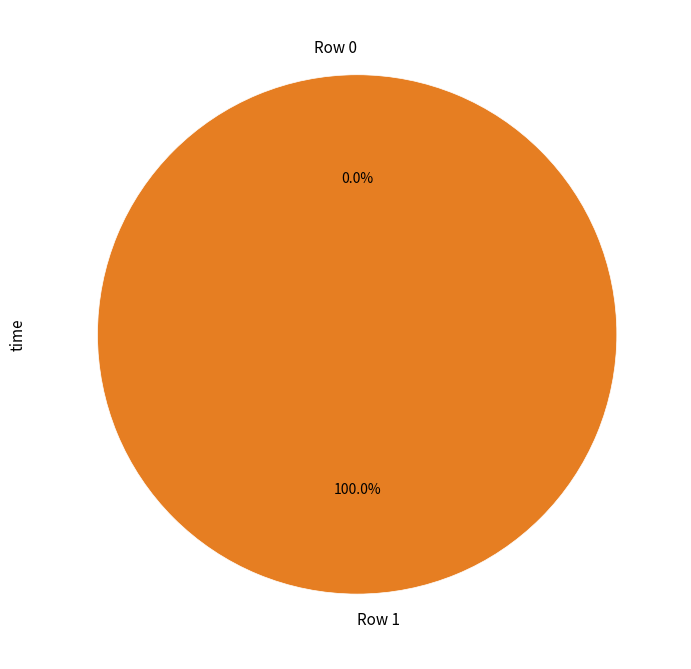

To the nearest percent, what percentage of the pie is Row 1?

100%